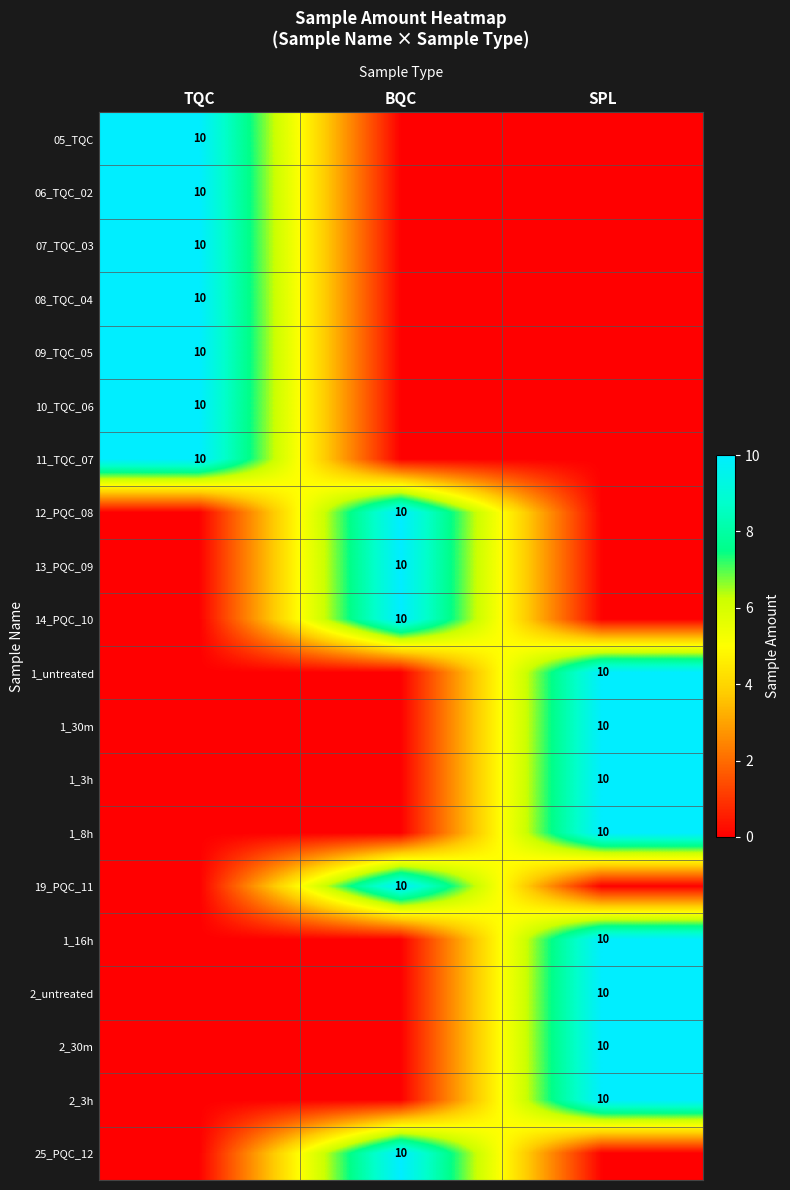

At how many categories does at least one series exceed 3?

3